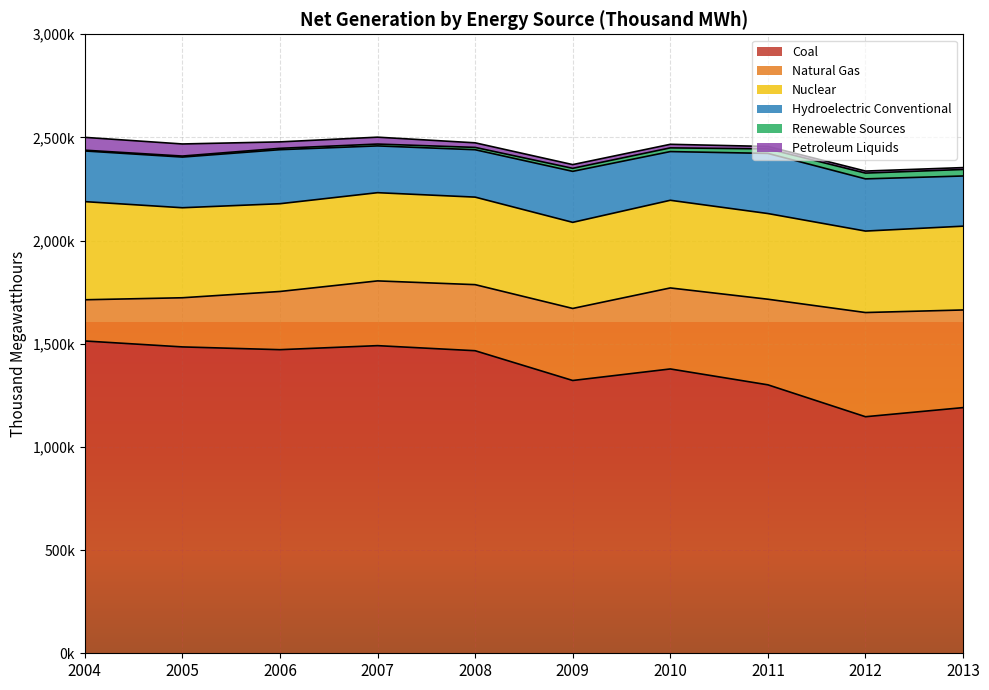

What is the total value across all series at 2010?

2466776